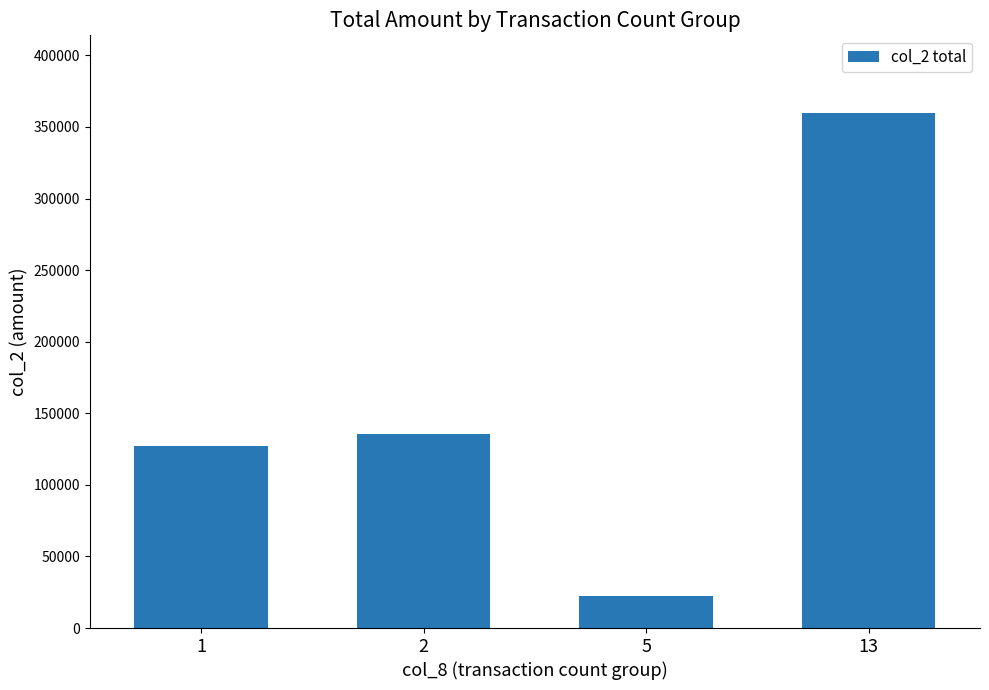

Count the number of data series in this chart.

1